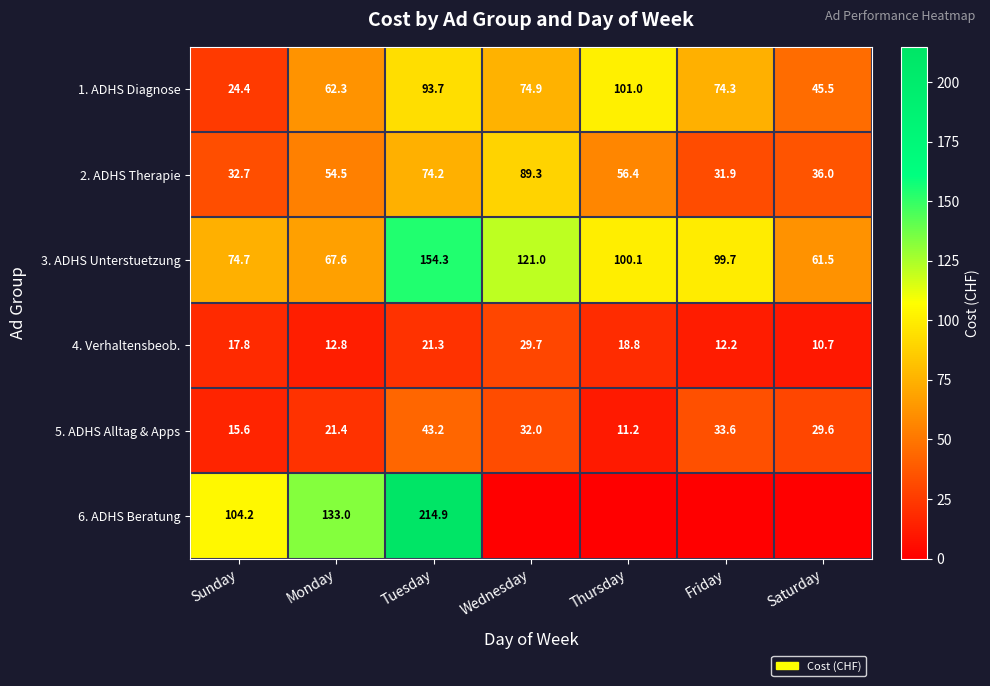

Is the value of 1. ADHS Diagnose at Saturday greater than the value of 3. ADHS Unterstuetzung at Thursday?

No